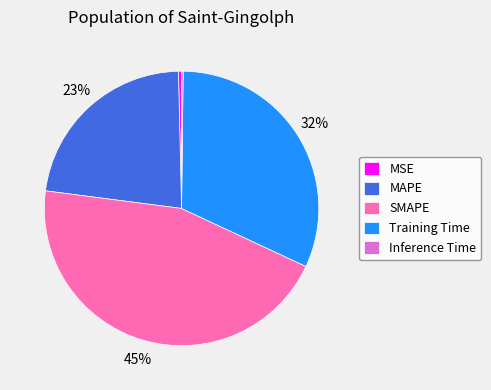

To the nearest percent, what is the average slice percentage?

20%